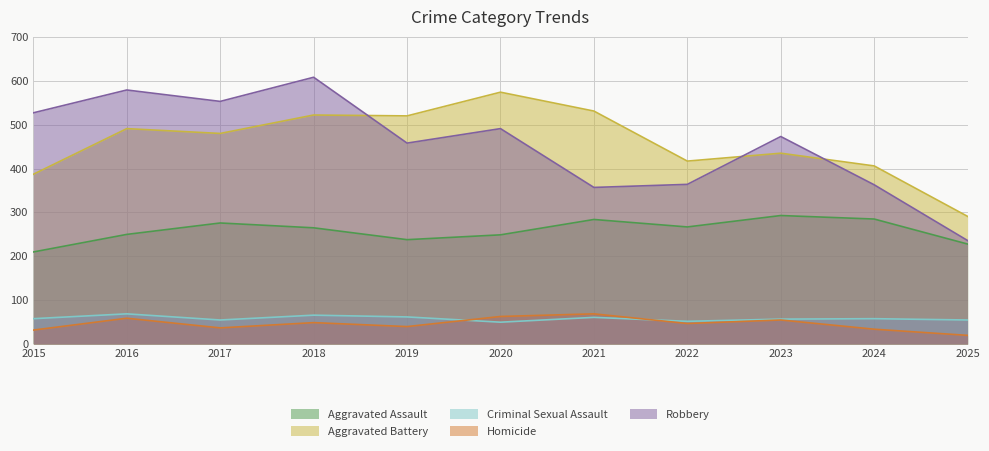

How many categories are shown in the chart?

11